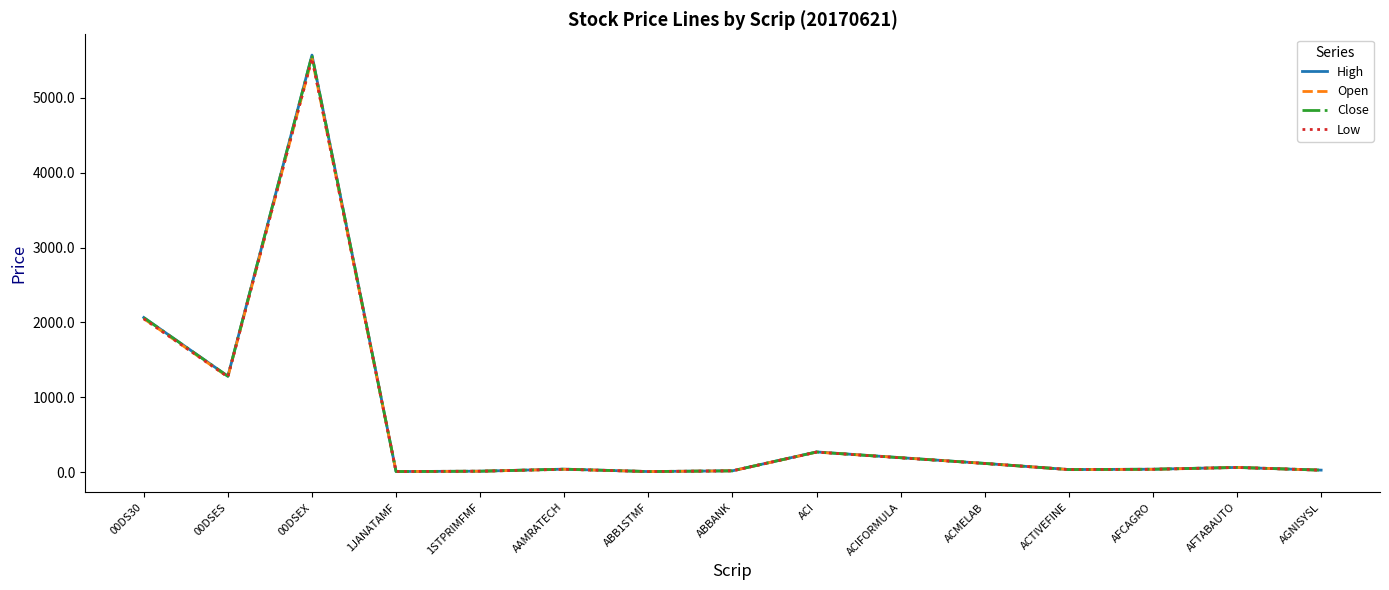

Between 00DS30 and ABB1STMF, which series saw the biggest shift?

High